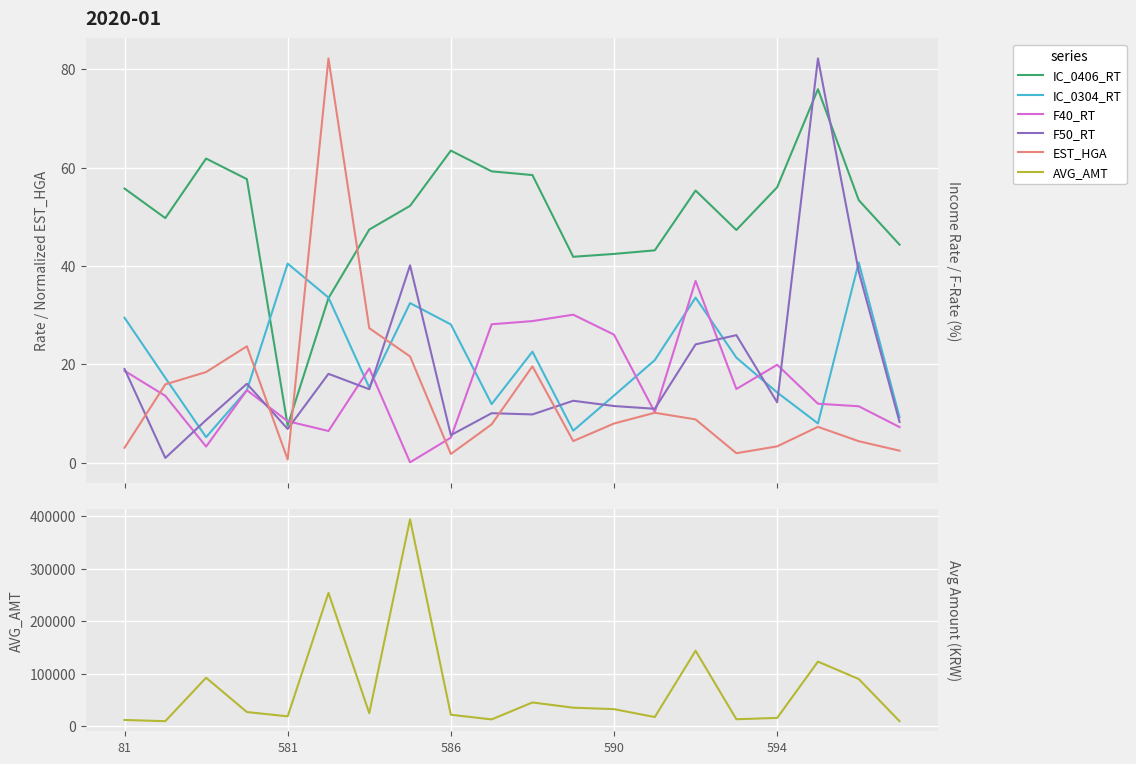

Reading left to right, what are all the values shown in this chart?

IC_0406_RT: 55.7	49.7	61.8	57.6	7.5	33.5	47.4	52.2	63.5	59.2	58.5	41.9	42.4	43.2	55.3	47.3	56.0	76.0	53.4	44.3
IC_0304_RT: 29.5	17.2	5.2	14.7	40.5	33.6	15.3	32.4	28.1	11.9	22.6	6.5	13.6	20.8	33.6	21.3	14.3	8.0	40.7	9.2
F40_RT: 18.7	13.6	3.2	14.7	8.4	6.4	19.1	0.1	5.1	28.1	28.8	30.1	26.0	10.2	37.0	15.0	19.9	12.0	11.4	7.2
F50_RT: 19.1	0.9	8.7	16.0	6.8	18.1	14.9	40.1	5.6	10.0	9.8	12.6	11.5	10.9	24.0	25.9	12.2	82.2	38.9	8.3
EST_HGA: 3.0	15.9	18.4	23.7	0.6	82.2	27.3	21.6	1.7	7.8	19.6	4.4	7.9	10.1	8.8	1.9	3.3	7.3	4.3	2.4
AVG_AMT: 12173.0	9855.0	92496.0	27225.0	19093.0	253958.0	25109.0	393972.0	22093.0	13206.0	45475.0	35529.0	32758.0	17725.0	143857.0	13558.0	16067.0	123207.0	90050.0	9864.0